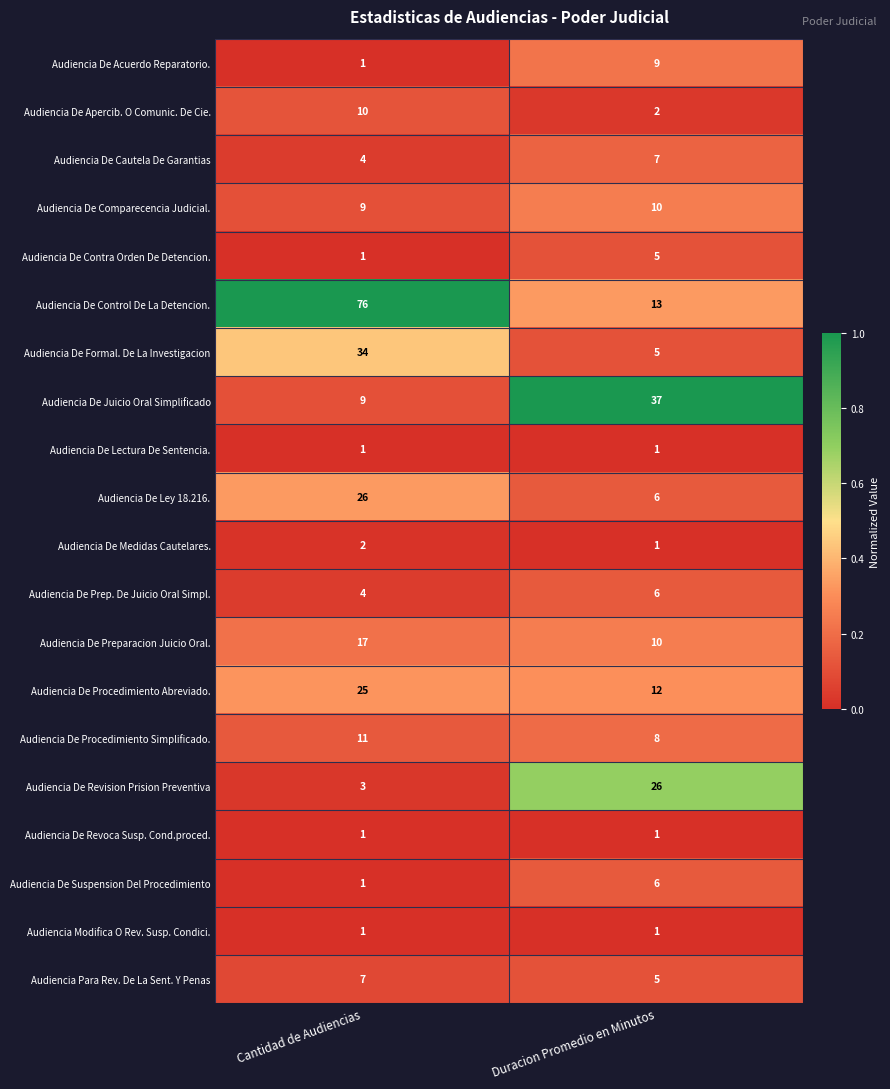

What is the highest value of the Audiencia De Apercib. O Comunic. De Cie. series?

10